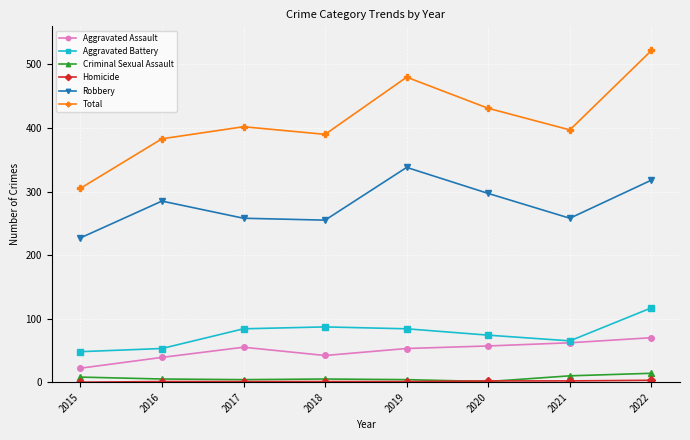

How many lines are shown in the chart?

6